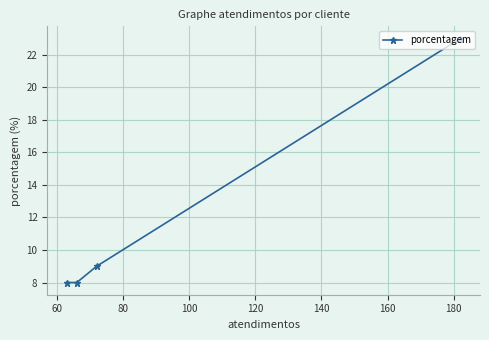

What is the minimum value shown in the chart?

8